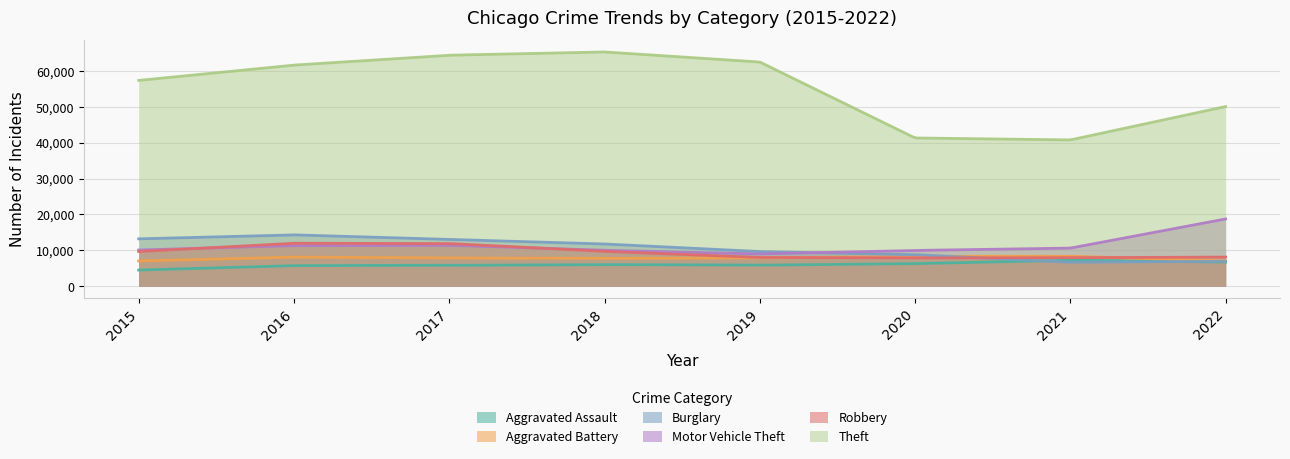

At which category does Motor Vehicle Theft reach its first local peak?

2017